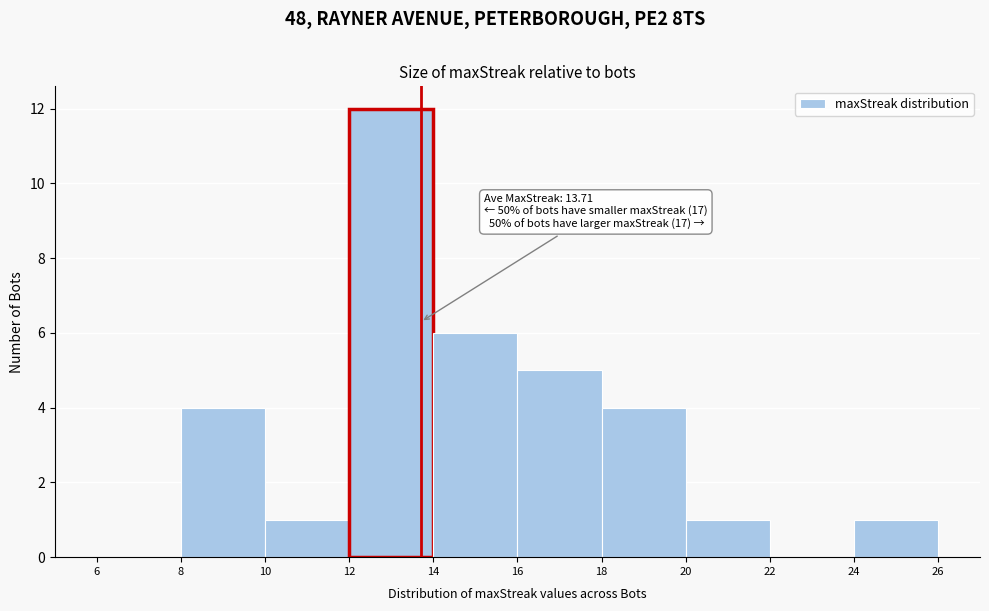

Over which range of the x-axis is the bar tallest?

12 to 14